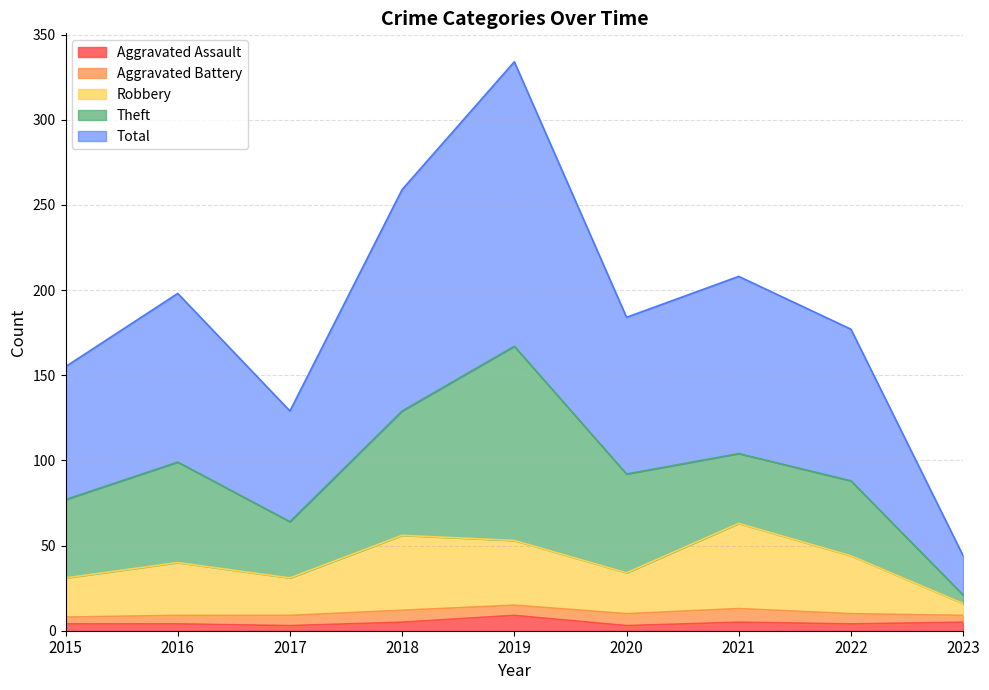

True or false: Robbery and Aggravated Assault intersect in this chart.

False